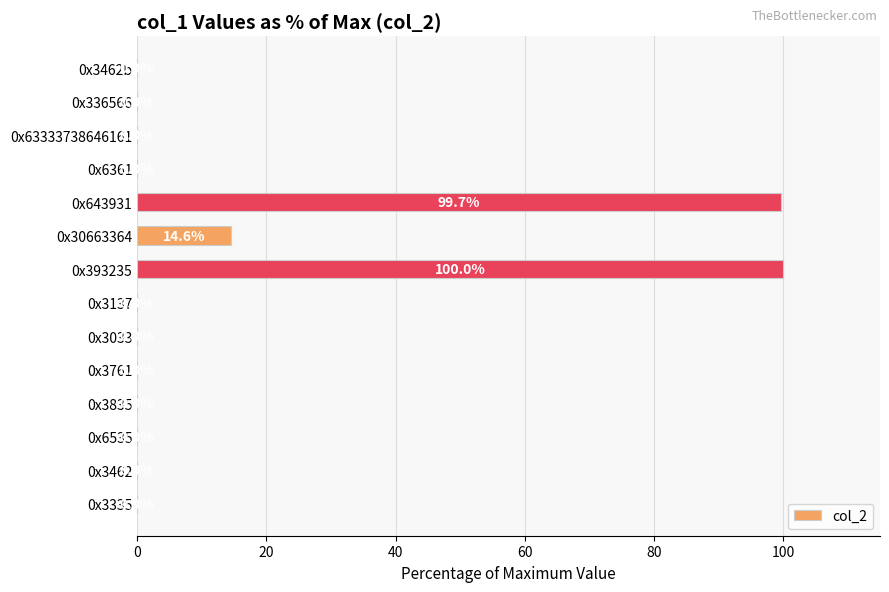

True or false: the data shows 21.6 at 0x30663364.

False